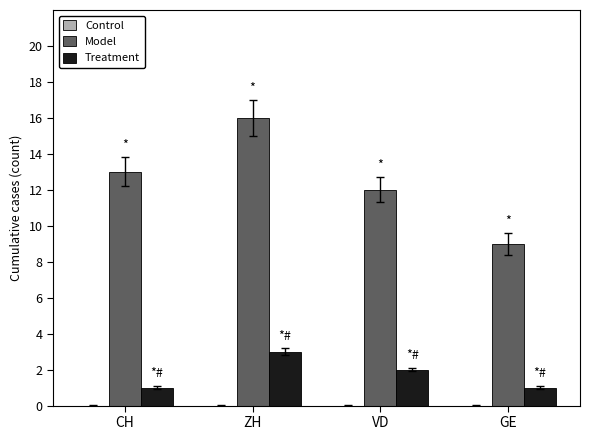

What value does the Model series have at GE?

9